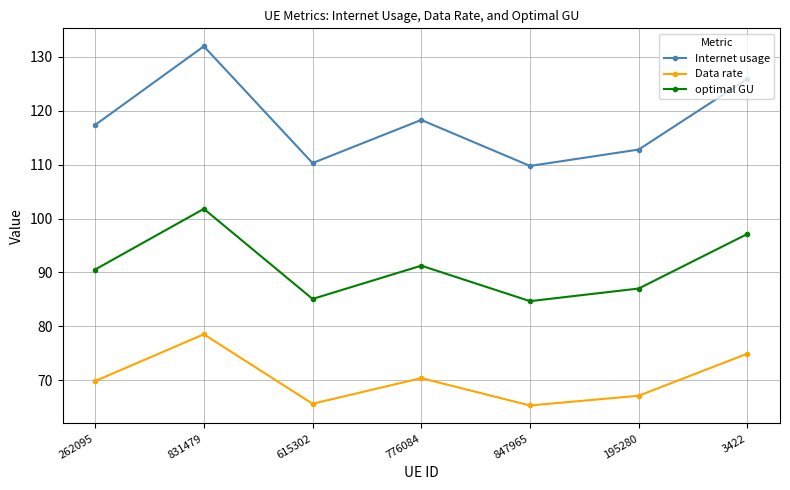

Does the chart have visible grid lines?

Yes